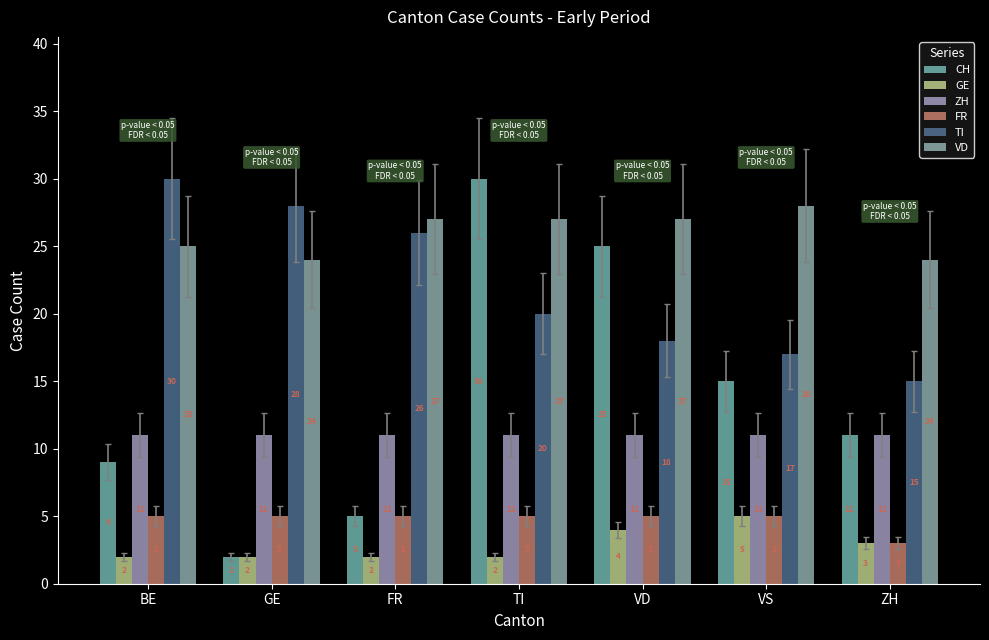

What is the difference between the highest and lowest values at GE?

26